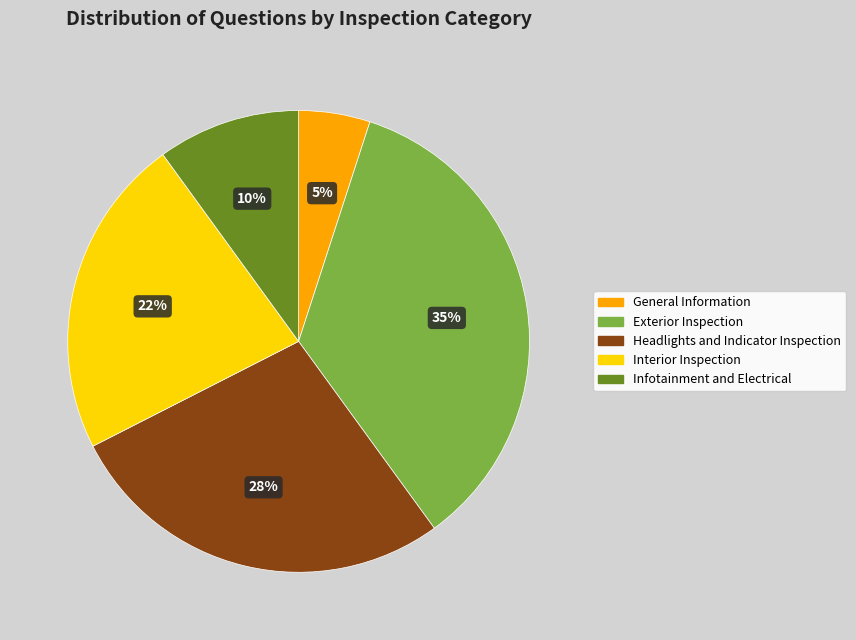

What is the smallest slice in the pie chart?

General Information